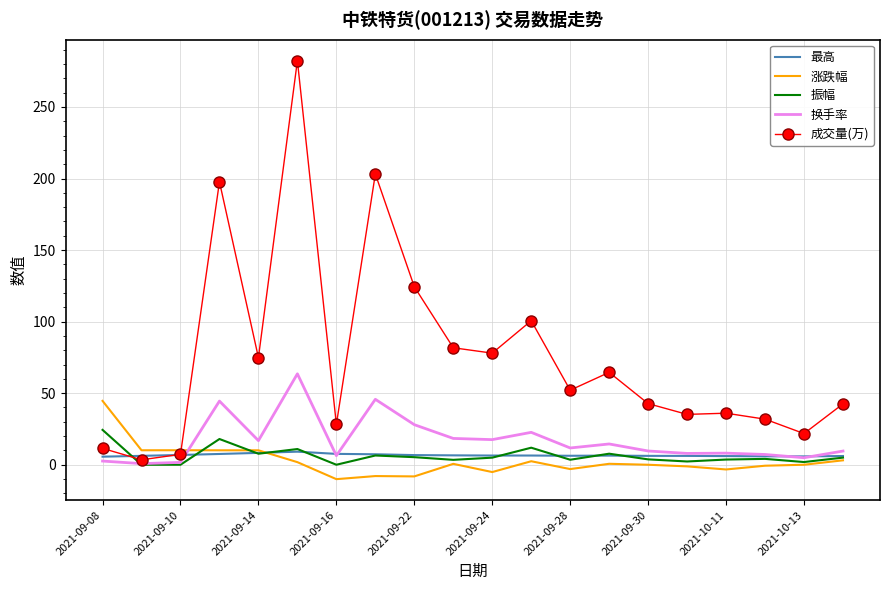

Rank the series by their maximum value, from lowest to highest.

最高, 振幅, 涨跌幅, 换手率, 成交量(万)